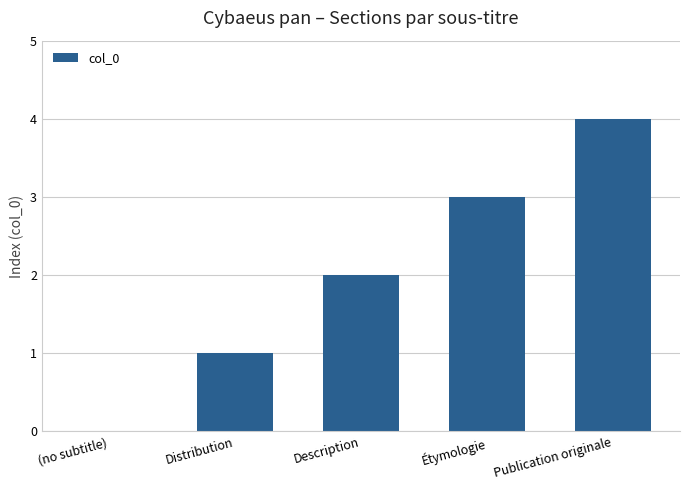

Reading right to left, what are all the values shown in this chart?

Publication originale=4	Étymologie=3	Description=2	Distribution=1	(no subtitle)=0